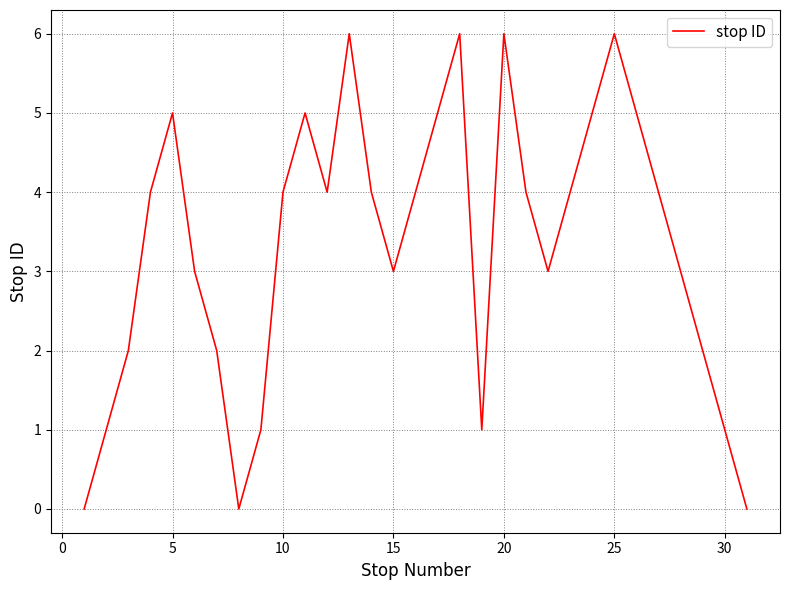

What is the difference between the maximum and minimum values?

6